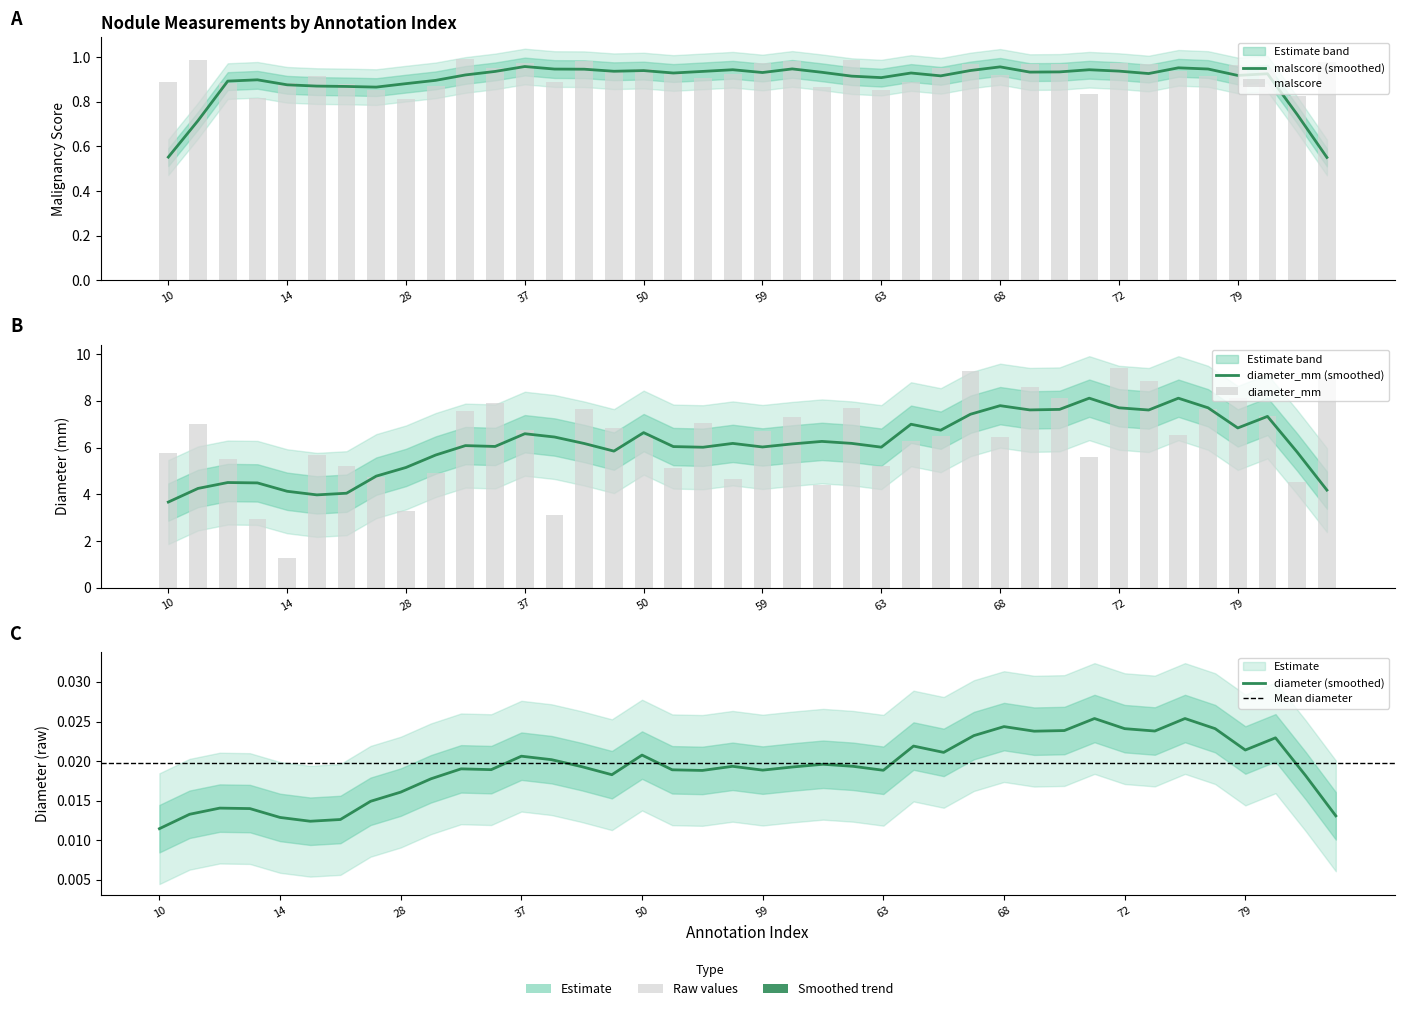

How many data points does each series have?

40